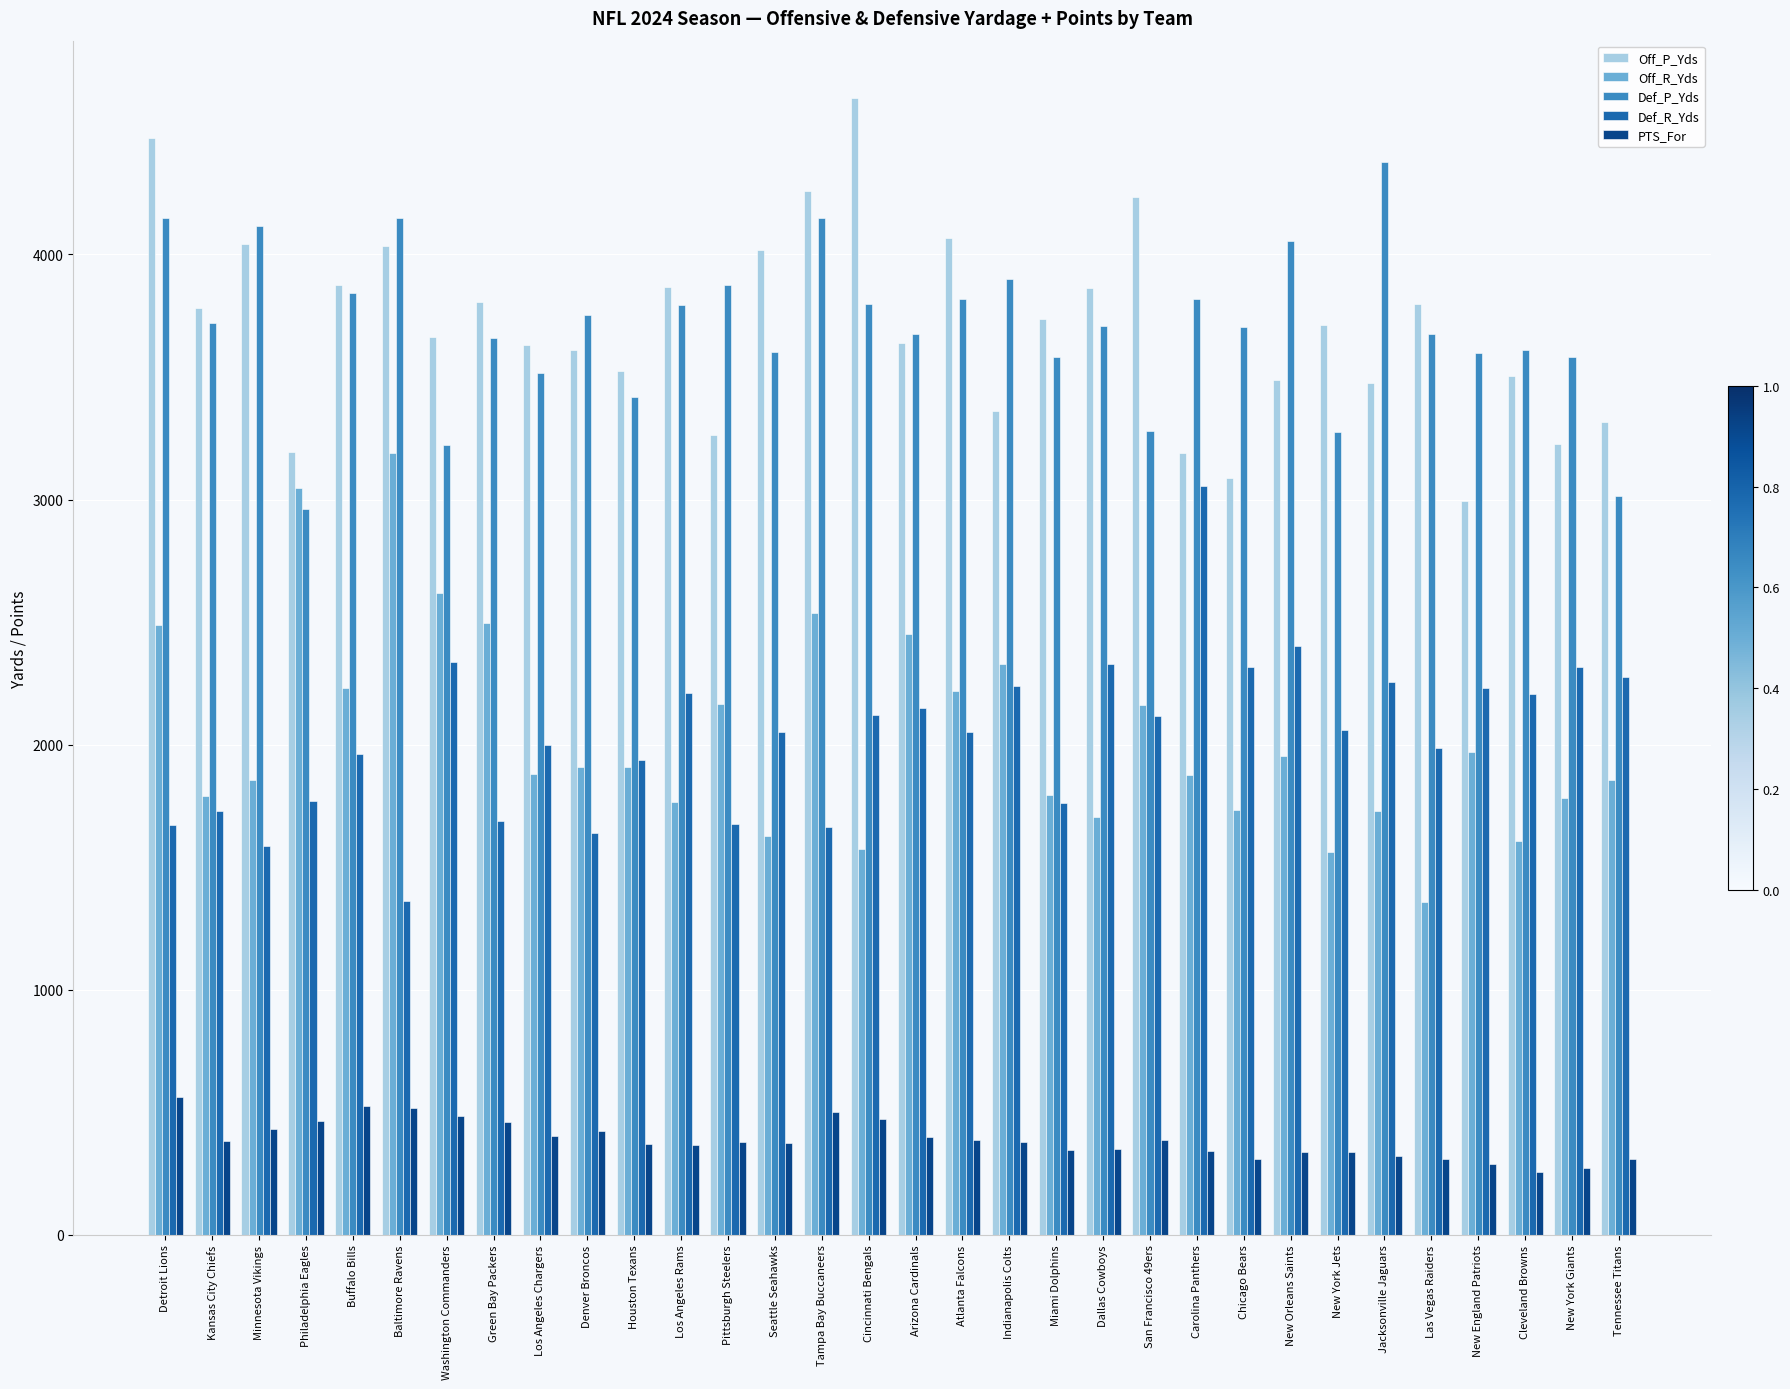

What is the label of the 14th bar from the right?

Indianapolis Colts